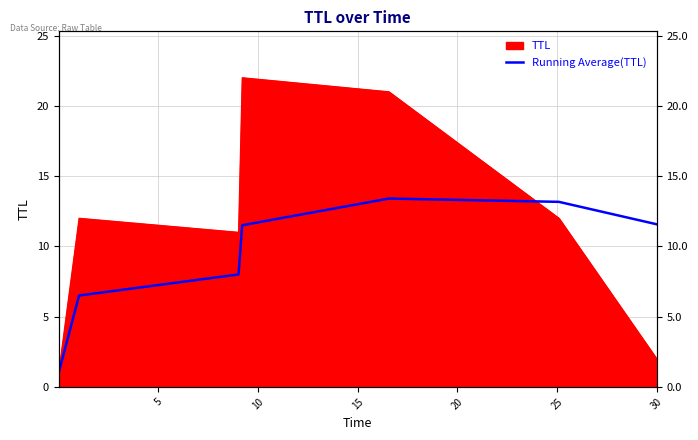

How many data points does each series have?

7